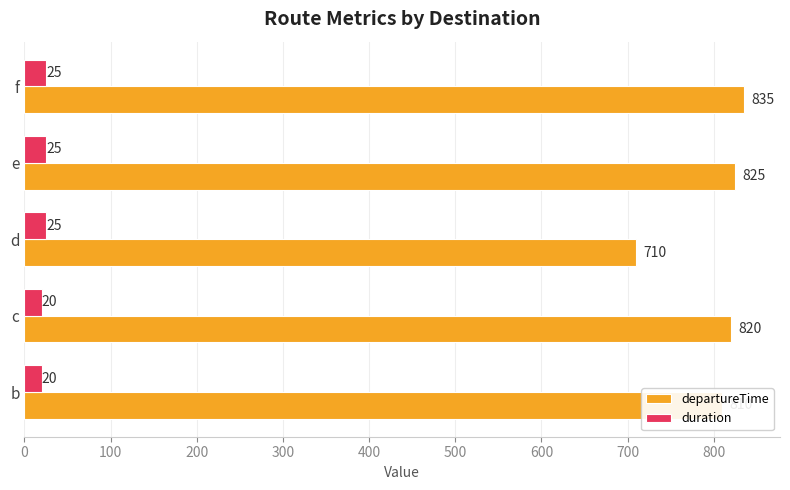

How many values in the duration series are below 25?

2